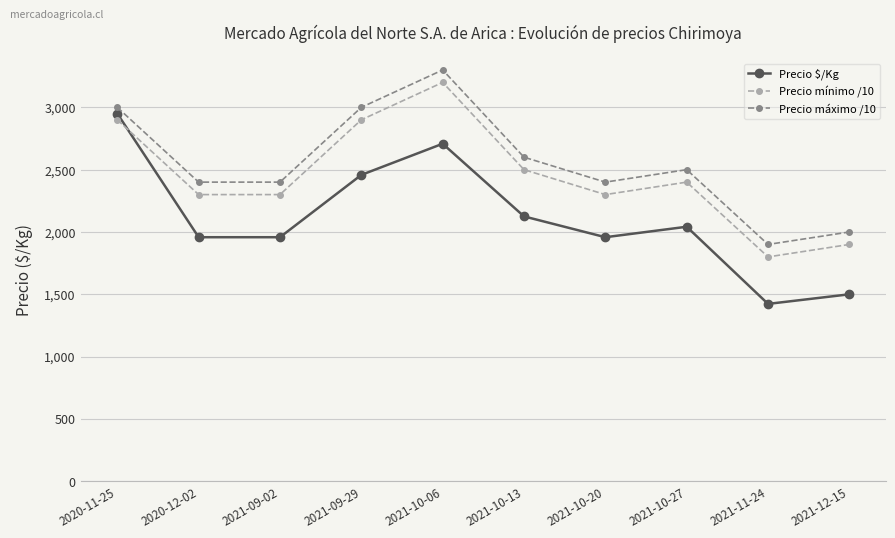

What is the difference between the maximum and second lowest values in the Precio $/Kg series?

1450